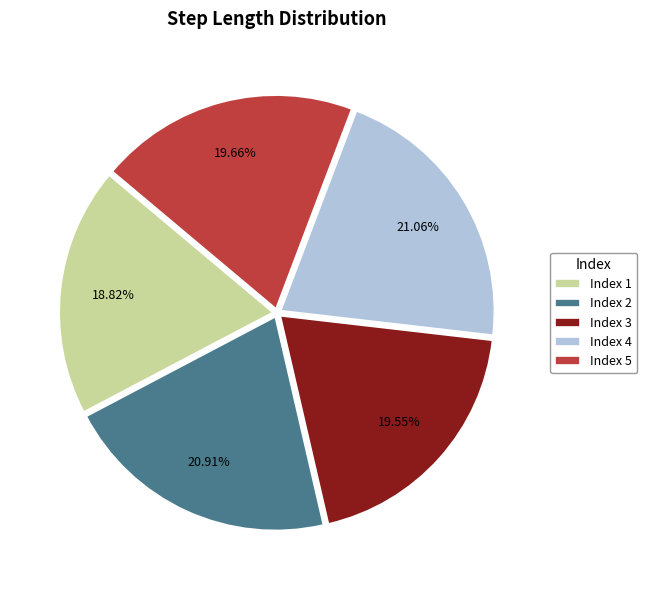

How many segments does this pie chart have?

5